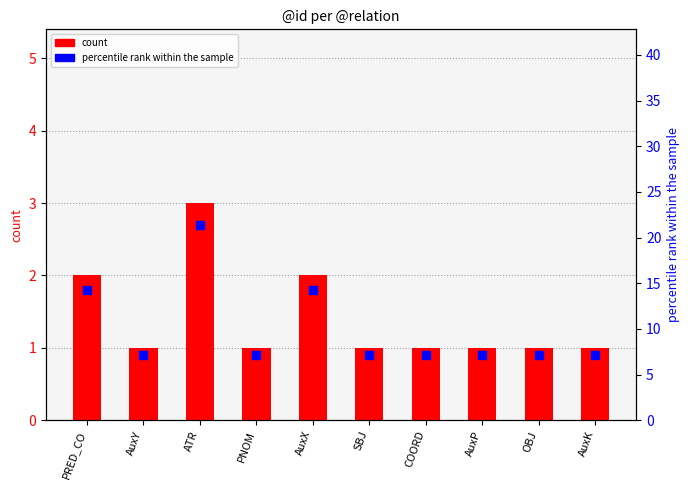

Which series has the widest spread of Y values?

percentile rank within the sample